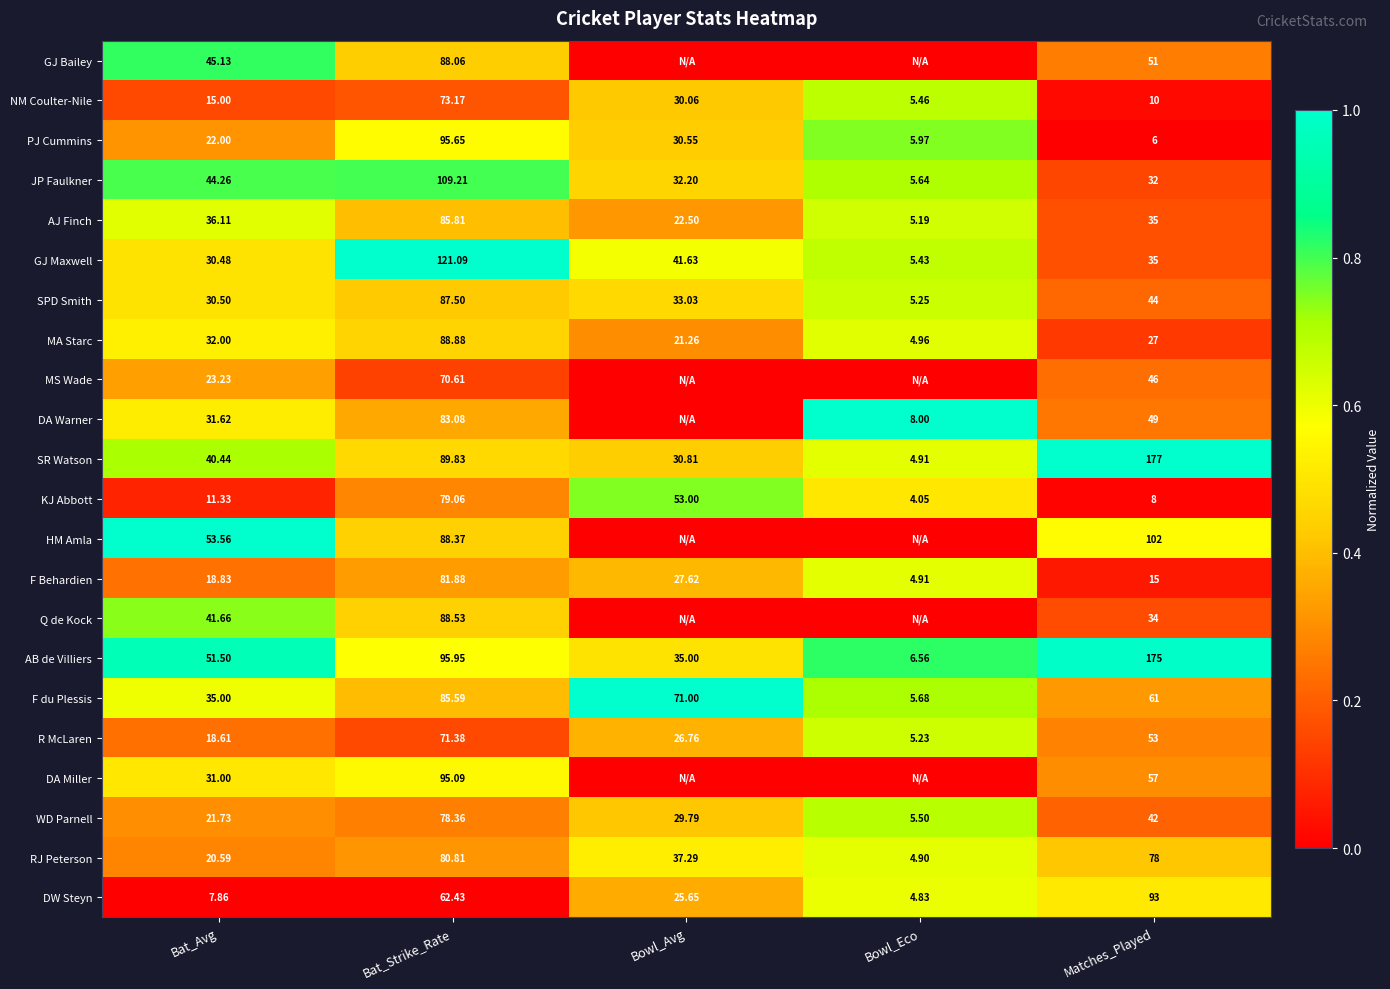

Which category has the lowest value in the AB de Villiers series?

Bowl_Eco